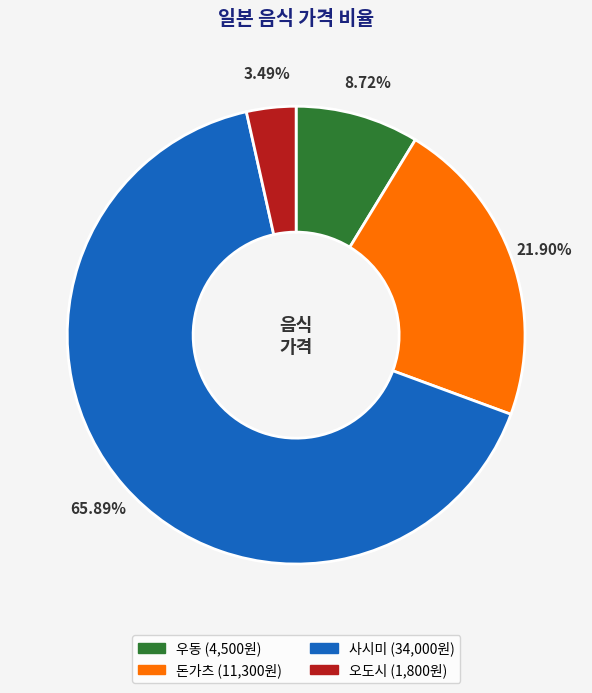

What is the majority slice?

사시미